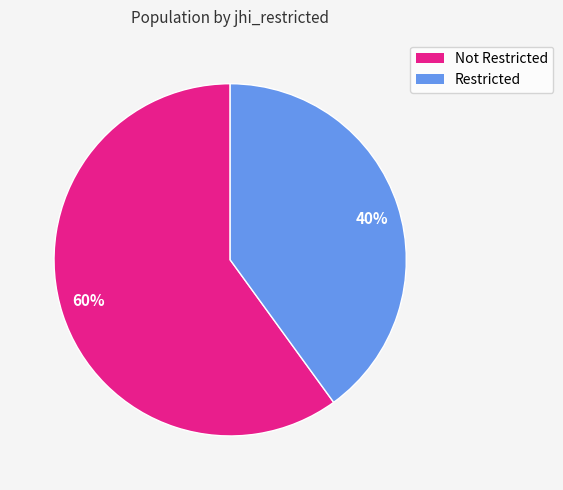

Which category has the smallest portion of the pie?

40%